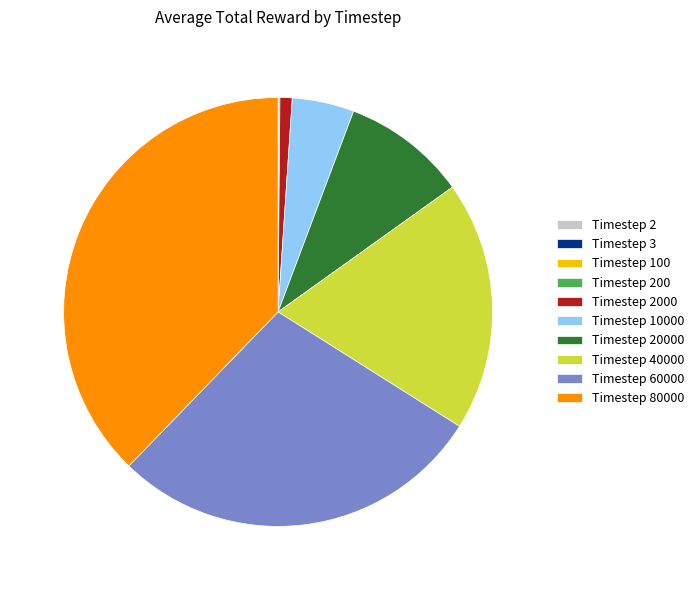

Which slice is the largest?

Timestep 80000